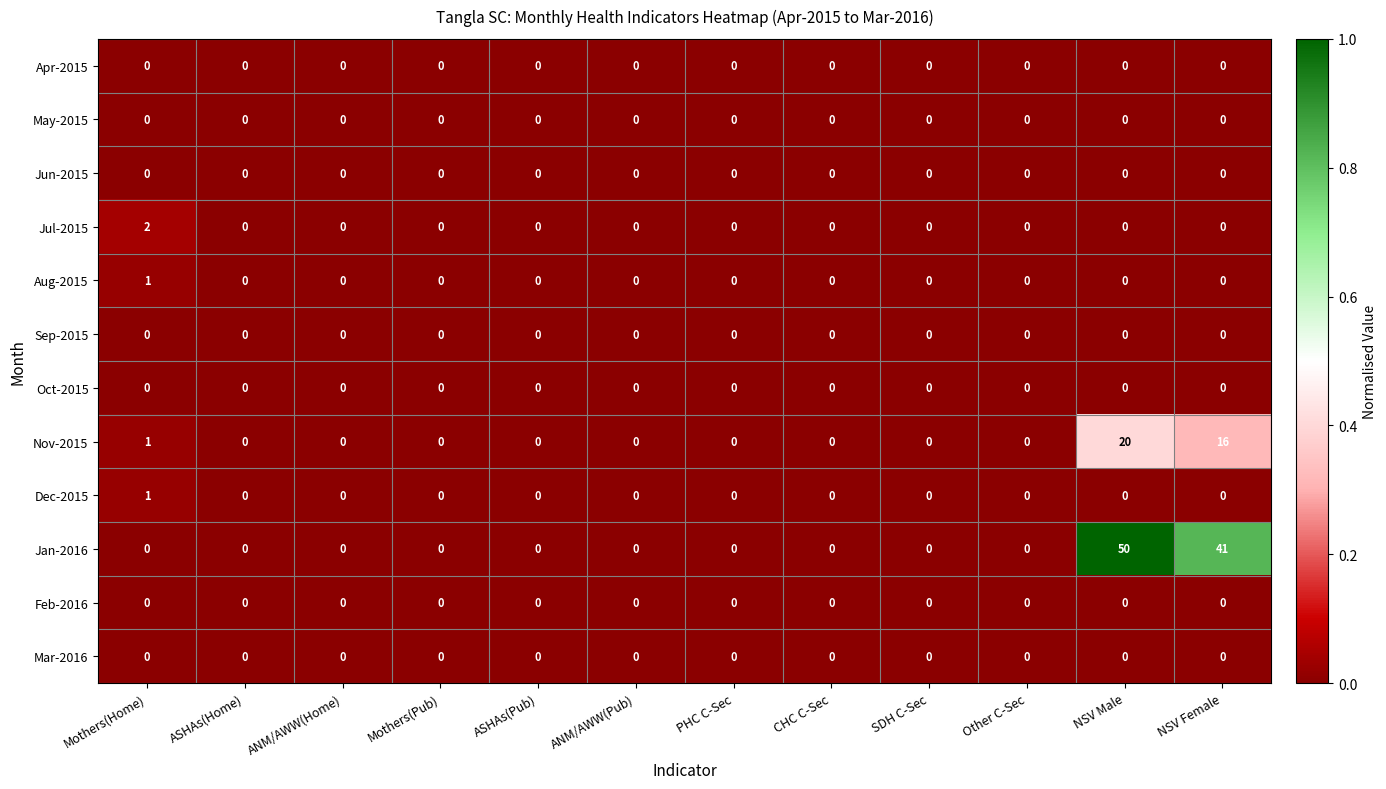

Between ANM/AWW(Home) and NSV Female, which series saw the biggest shift?

Jan-2016